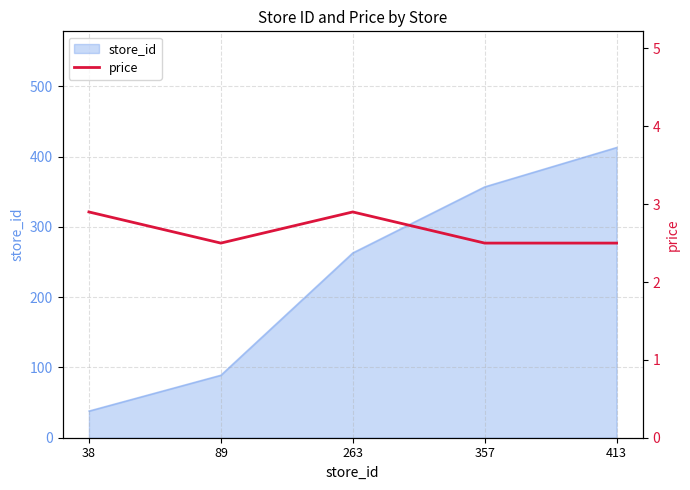

At which label does store_id reach its peak?

413